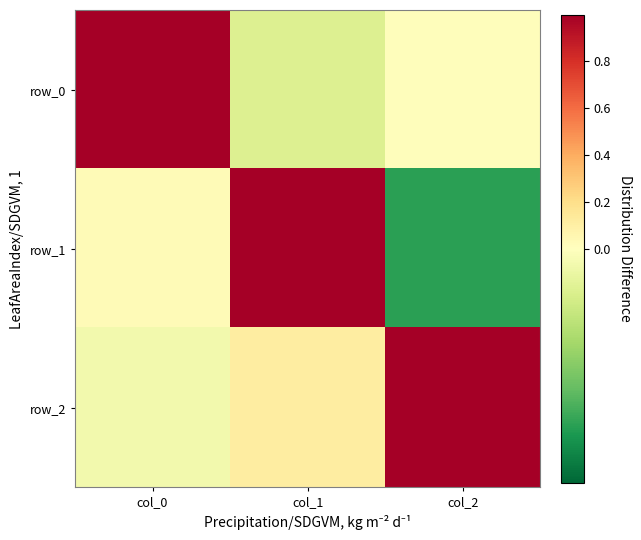

At which label does row_2 reach its minimum?

col_0